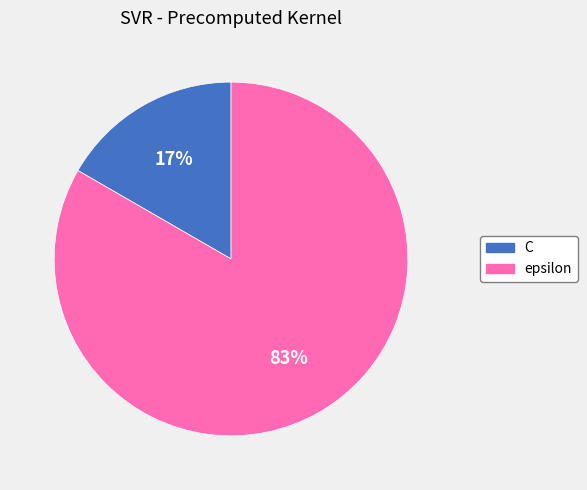

How many segments does this pie chart have?

2